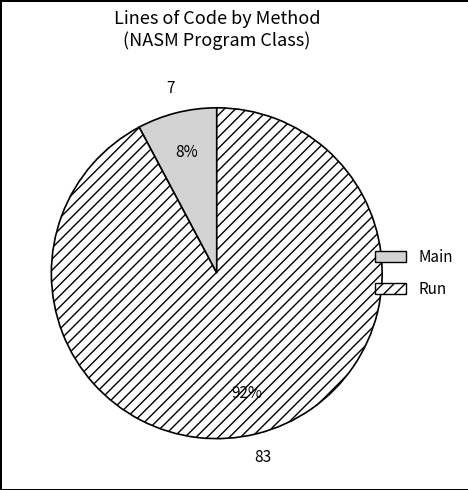

Is the sum of Main and Run greater than half?

Yes